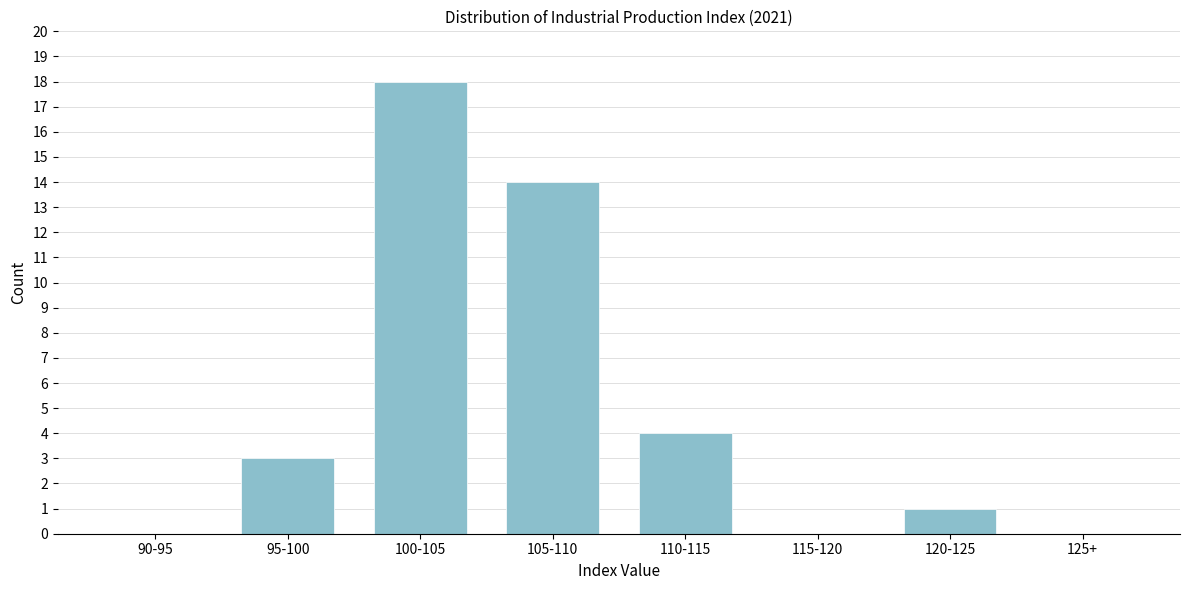

Reading left to right, extract all data points from this chart.

90-95=0	95-100=3	100-105=18	105-110=14	110-115=4	115-120=0	120-125=1	125+=0